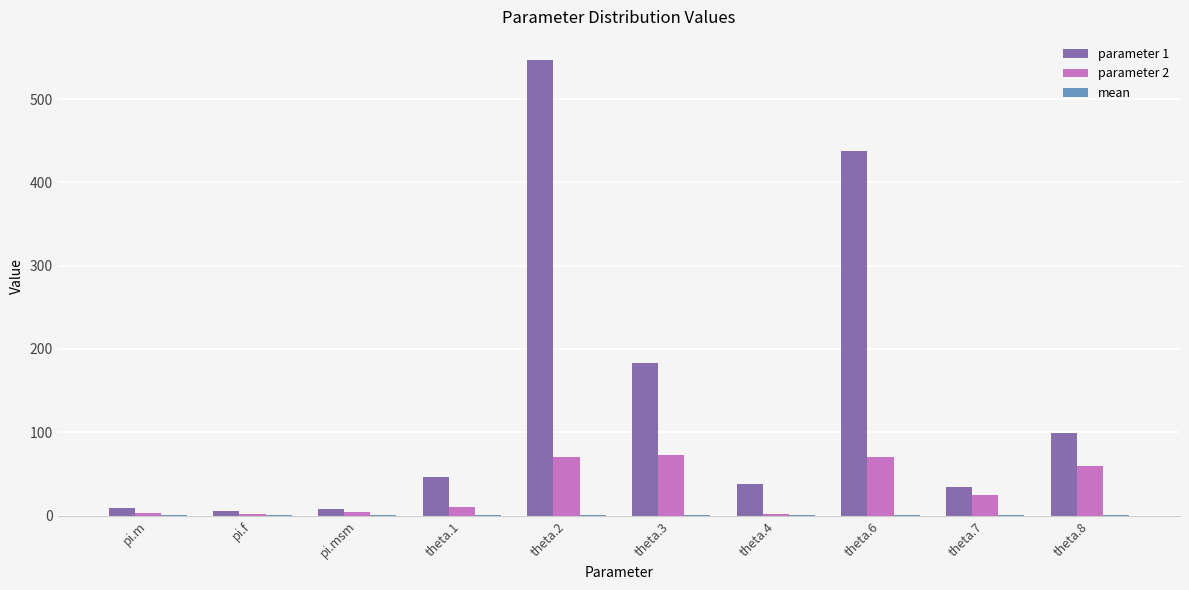

What is the sum of all parameter 1 values?

1408.3